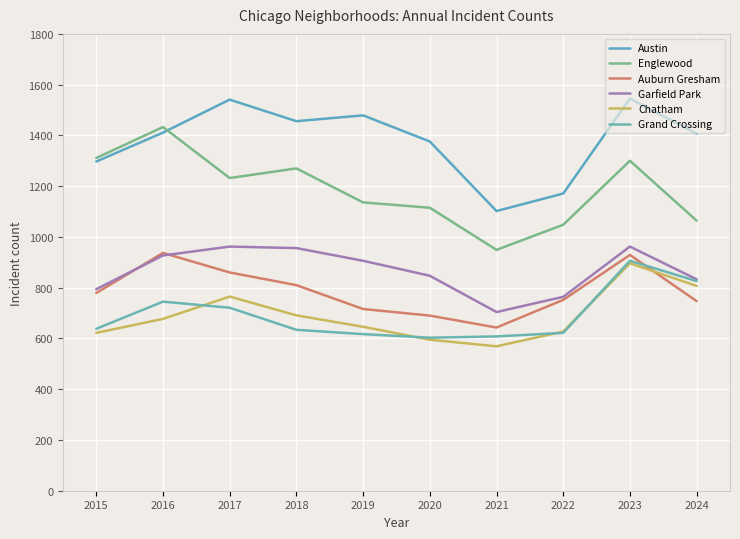

Does the chart have visible grid lines?

Yes